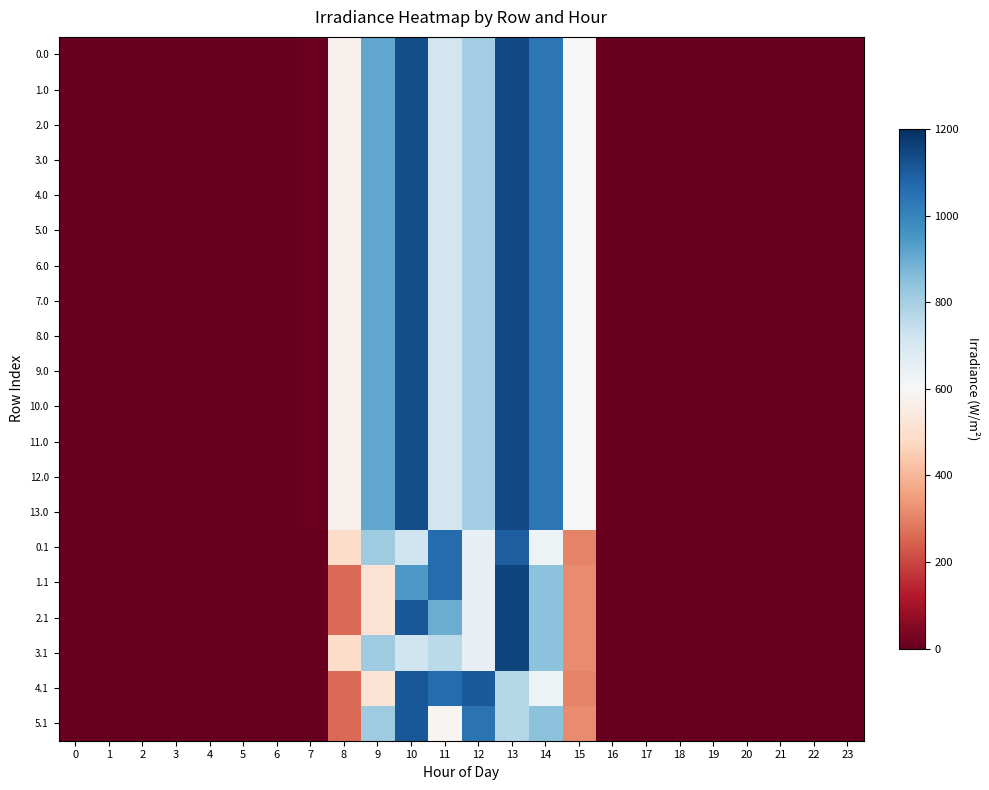

Reading left to right, transcribe all the data shown in this chart.

0.0: 0=0.0	1=0.0	2=0.0	3=0.0	4=0.0	5=0.0	6=0.0	7=6.2	8=574.7	9=913.8	10=1132.9	11=717.2	12=804.6	13=1140.2	14=1032.8	15=603.0	16=0.0	17=0.0	18=0.0	19=0.0	20=0.0	21=0.0	22=0.0	23=0.0
1.0: 0=0.0	1=0.0	2=0.0	3=0.0	4=0.0	5=0.0	6=0.0	7=6.2	8=574.7	9=913.8	10=1132.9	11=717.2	12=804.6	13=1140.2	14=1032.8	15=603.0	16=0.0	17=0.0	18=0.0	19=0.0	20=0.0	21=0.0	22=0.0	23=0.0
2.0: 0=0.0	1=0.0	2=0.0	3=0.0	4=0.0	5=0.0	6=0.0	7=6.2	8=574.7	9=913.8	10=1132.9	11=717.2	12=804.6	13=1140.2	14=1032.8	15=603.0	16=0.0	17=0.0	18=0.0	19=0.0	20=0.0	21=0.0	22=0.0	23=0.0
3.0: 0=0.0	1=0.0	2=0.0	3=0.0	4=0.0	5=0.0	6=0.0	7=6.2	8=573.9	9=913.8	10=1133.7	11=717.2	12=804.6	13=1140.2	14=1032.8	15=603.0	16=0.0	17=0.0	18=0.0	19=0.0	20=0.0	21=0.0	22=0.0	23=0.0
4.0: 0=0.0	1=0.0	2=0.0	3=0.0	4=0.0	5=0.0	6=0.0	7=6.2	8=574.7	9=913.8	10=1132.9	11=717.2	12=804.6	13=1140.2	14=1032.8	15=603.0	16=0.0	17=0.0	18=0.0	19=0.0	20=0.0	21=0.0	22=0.0	23=0.0
5.0: 0=0.0	1=0.0	2=0.0	3=0.0	4=0.0	5=0.0	6=0.0	7=6.2	8=574.7	9=913.8	10=1132.9	11=717.2	12=804.6	13=1140.2	14=1032.8	15=603.0	16=0.0	17=0.0	18=0.0	19=0.0	20=0.0	21=0.0	22=0.0	23=0.0
6.0: 0=0.0	1=0.0	2=0.0	3=0.0	4=0.0	5=0.0	6=0.0	7=6.2	8=574.7	9=913.8	10=1132.9	11=717.2	12=804.6	13=1140.2	14=1032.8	15=603.0	16=0.0	17=0.0	18=0.0	19=0.0	20=0.0	21=0.0	22=0.0	23=0.0
7.0: 0=0.0	1=0.0	2=0.0	3=0.0	4=0.0	5=0.0	6=0.0	7=6.2	8=574.7	9=913.1	10=1133.7	11=717.2	12=804.6	13=1140.2	14=1032.8	15=603.0	16=-0.0	17=0.0	18=0.0	19=0.0	20=0.0	21=0.0	22=0.0	23=0.0
8.0: 0=0.0	1=0.0	2=0.0	3=0.0	4=0.0	5=0.0	6=0.0	7=6.2	8=574.7	9=913.8	10=1133.7	11=716.4	12=804.6	13=1140.2	14=1032.8	15=603.0	16=0.0	17=0.0	18=0.0	19=0.0	20=0.0	21=0.0	22=0.0	23=0.0
9.0: 0=0.0	1=0.0	2=0.0	3=0.0	4=0.0	5=0.0	6=0.0	7=6.2	8=573.9	9=913.8	10=1133.7	11=717.2	12=804.6	13=1140.2	14=1032.8	15=603.0	16=0.0	17=0.0	18=0.0	19=0.0	20=0.0	21=0.0	22=0.0	23=0.0
10.0: 0=0.0	1=0.0	2=0.0	3=0.0	4=0.0	5=0.0	6=0.0	7=6.2	8=574.7	9=913.8	10=1132.9	11=717.2	12=804.6	13=1140.2	14=1032.8	15=603.0	16=0.0	17=0.0	18=0.0	19=0.0	20=0.0	21=0.0	22=0.0	23=0.0
11.0: 0=0.0	1=0.0	2=0.0	3=0.0	4=0.0	5=0.0	6=0.0	7=6.2	8=574.7	9=913.1	10=1133.7	11=717.2	12=804.6	13=1140.2	14=1032.8	15=603.0	16=0.0	17=0.0	18=0.0	19=0.0	20=0.0	21=0.0	22=0.0	23=0.0
12.0: 0=0.0	1=0.0	2=0.0	3=0.0	4=0.0	5=0.0	6=0.0	7=6.2	8=574.7	9=913.8	10=1132.9	11=717.2	12=804.6	13=1140.2	14=1032.8	15=603.0	16=0.0	17=0.0	18=0.0	19=0.0	20=0.0	21=0.0	22=0.0	23=0.0
13.0: 0=0.0	1=0.0	2=0.0	3=0.0	4=0.0	5=0.0	6=0.0	7=5.5	8=574.7	9=913.8	10=1133.7	11=717.2	12=804.6	13=1140.2	14=1032.8	15=603.0	16=0.0	17=0.0	18=0.0	19=0.0	20=0.0	21=0.0	22=0.0	23=0.0
0.1: 0=0.0	1=0.0	2=0.0	3=0.0	4=0.0	5=0.0	6=0.0	7=0.0	8=488.4	9=811.8	10=720.6	11=1060.9	12=648.9	13=1092.6	14=628.5	15=300.3	16=0.0	17=0.0	18=0.0	19=0.0	20=0.0	21=0.0	22=0.0	23=0.0
1.1: 0=0.0	1=0.0	2=0.0	3=0.0	4=0.0	5=0.0	6=0.0	7=0.0	8=260.9	9=515.9	10=944.1	11=1060.9	12=648.9	13=1156.0	14=847.7	15=317.6	16=0.0	17=0.0	18=0.0	19=0.0	20=0.0	21=0.0	22=0.0	23=0.0
2.1: 0=0.0	1=0.0	2=0.0	3=0.0	4=0.0	5=0.0	6=0.0	7=0.0	8=260.9	9=515.9	10=1108.7	11=896.3	12=648.9	13=1156.0	14=847.7	15=317.6	16=0.0	17=0.0	18=0.0	19=0.0	20=0.0	21=0.0	22=0.0	23=0.0
3.1: 0=0.0	1=0.0	2=0.0	3=0.0	4=0.0	5=0.0	6=0.0	7=0.0	8=488.4	9=811.8	10=720.6	11=761.0	12=648.9	13=1156.0	14=847.7	15=317.6	16=0.0	17=0.0	18=0.0	19=0.0	20=0.0	21=0.0	22=0.0	23=0.0
4.1: 0=0.0	1=0.0	2=0.0	3=0.0	4=0.0	5=0.0	6=0.0	7=0.0	8=260.9	9=515.9	10=1108.7	11=1060.9	12=1103.4	13=773.3	14=628.5	15=300.3	16=0.0	17=0.0	18=0.0	19=0.0	20=0.0	21=0.0	22=0.0	23=0.0
5.1: 0=0.0	1=0.0	2=0.0	3=0.0	4=0.0	5=0.0	6=0.0	7=0.0	8=260.9	9=811.8	10=1108.7	11=589.2	12=1042.8	13=773.3	14=847.7	15=317.6	16=0.0	17=0.0	18=0.0	19=0.0	20=0.0	21=0.0	22=0.0	23=0.0